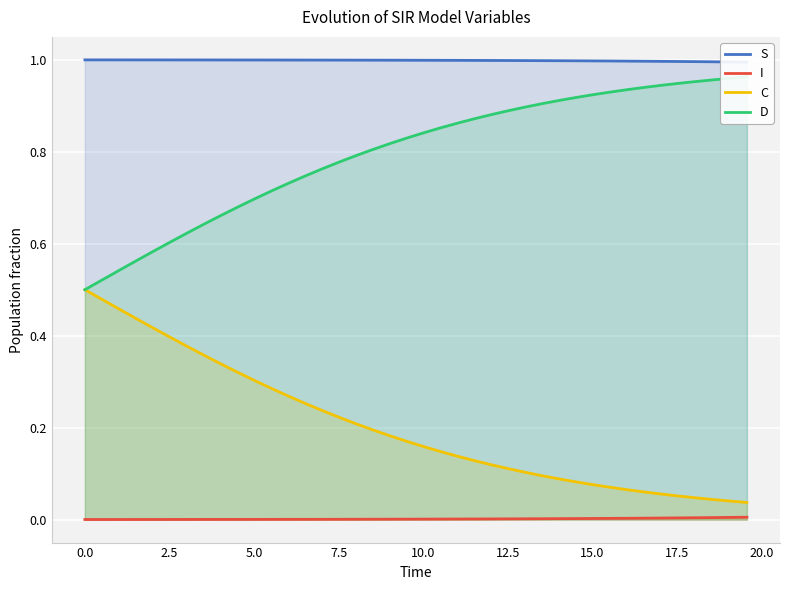

True or false: I and C intersect in this chart.

False